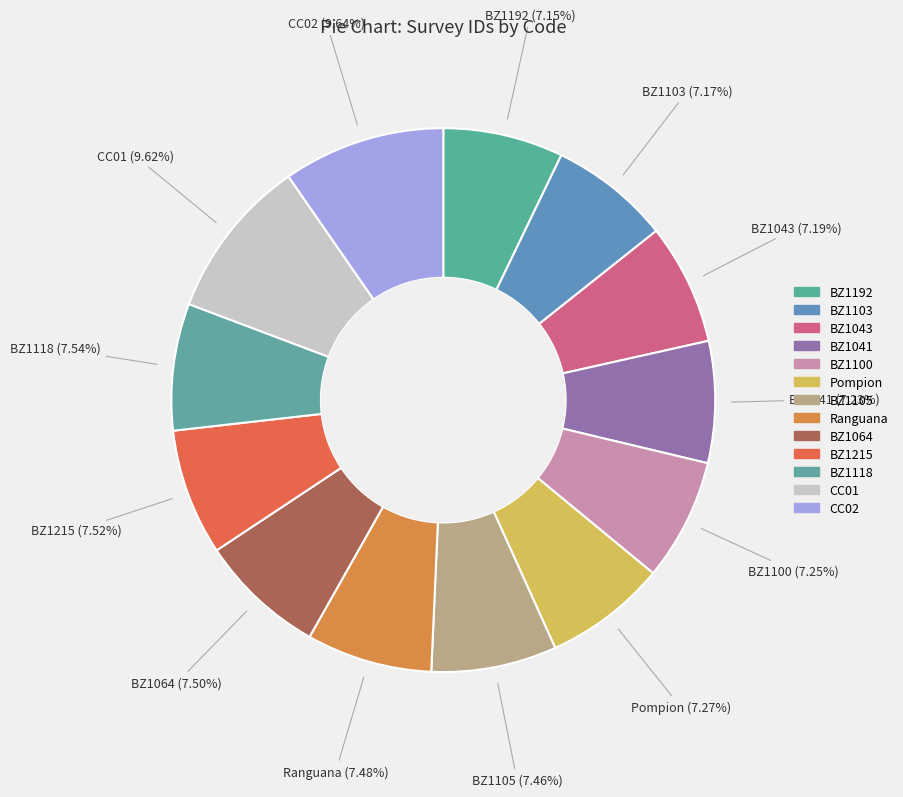

Count the number of slices in the pie.

13